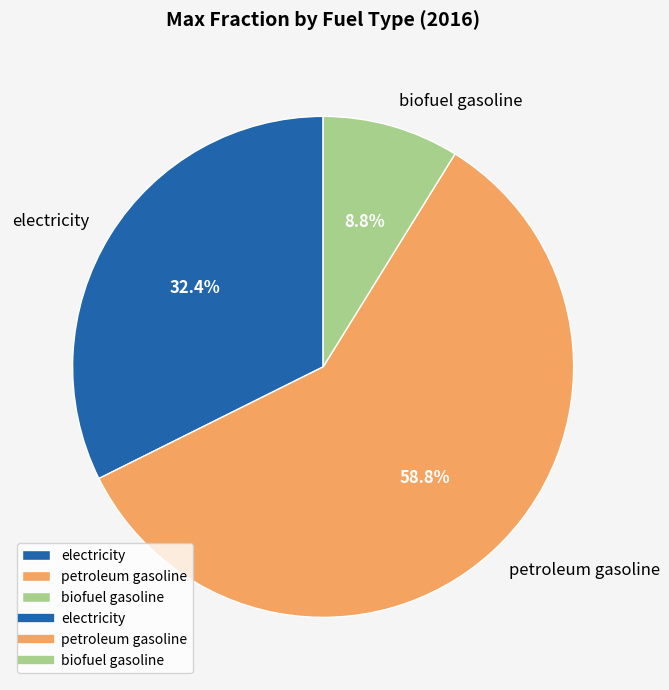

Rank the categories by value from lowest to highest.

biofuel gasoline, electricity, petroleum gasoline